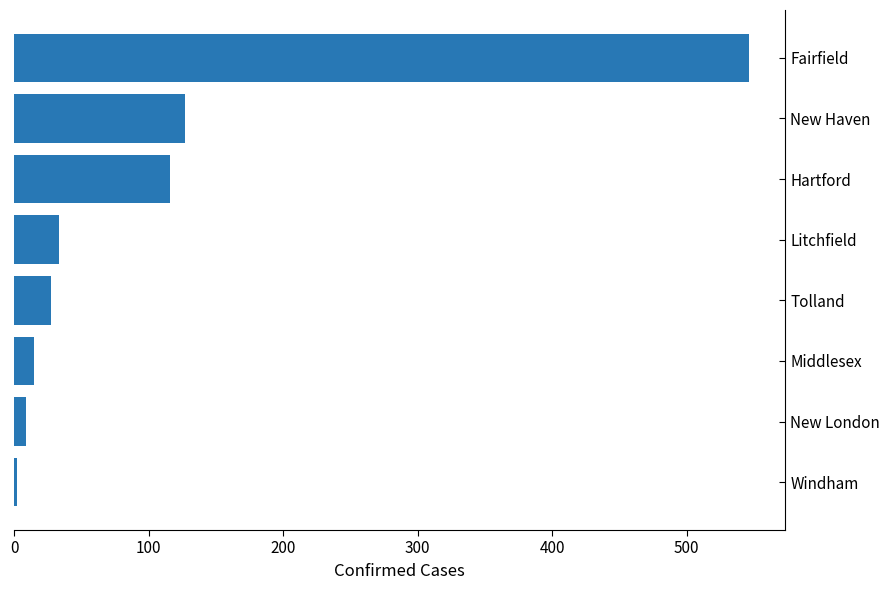

The value at New Haven is 127. True or false?

True